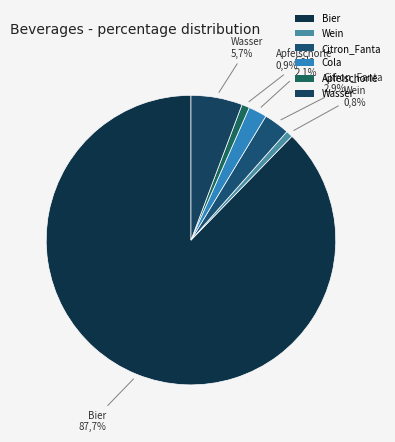

How many slices are in this pie chart?

6